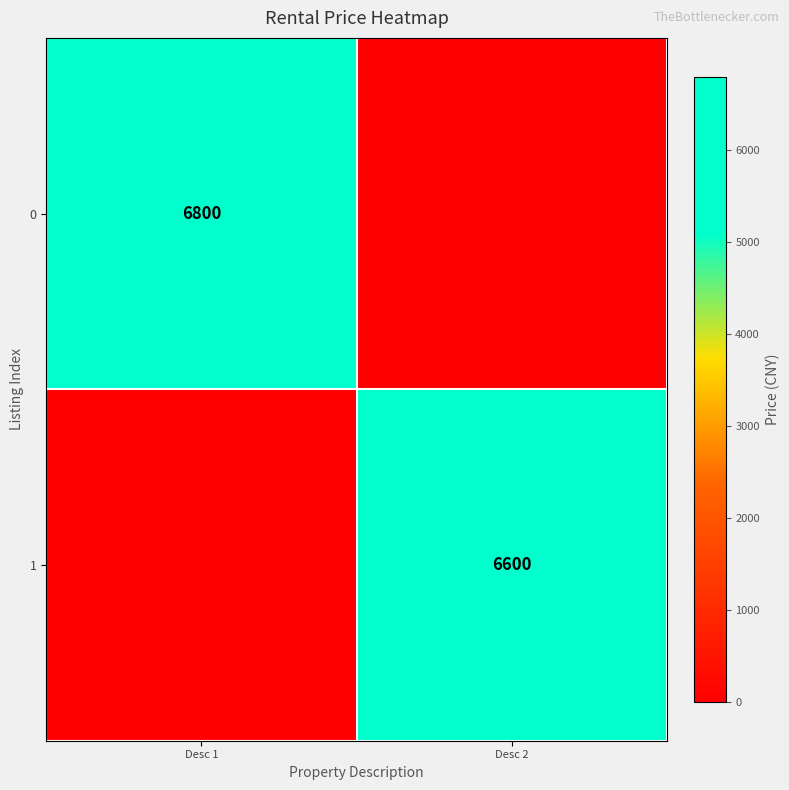

Is the value of 1 at Desc 2 greater than the value of 0 at Desc 1?

No